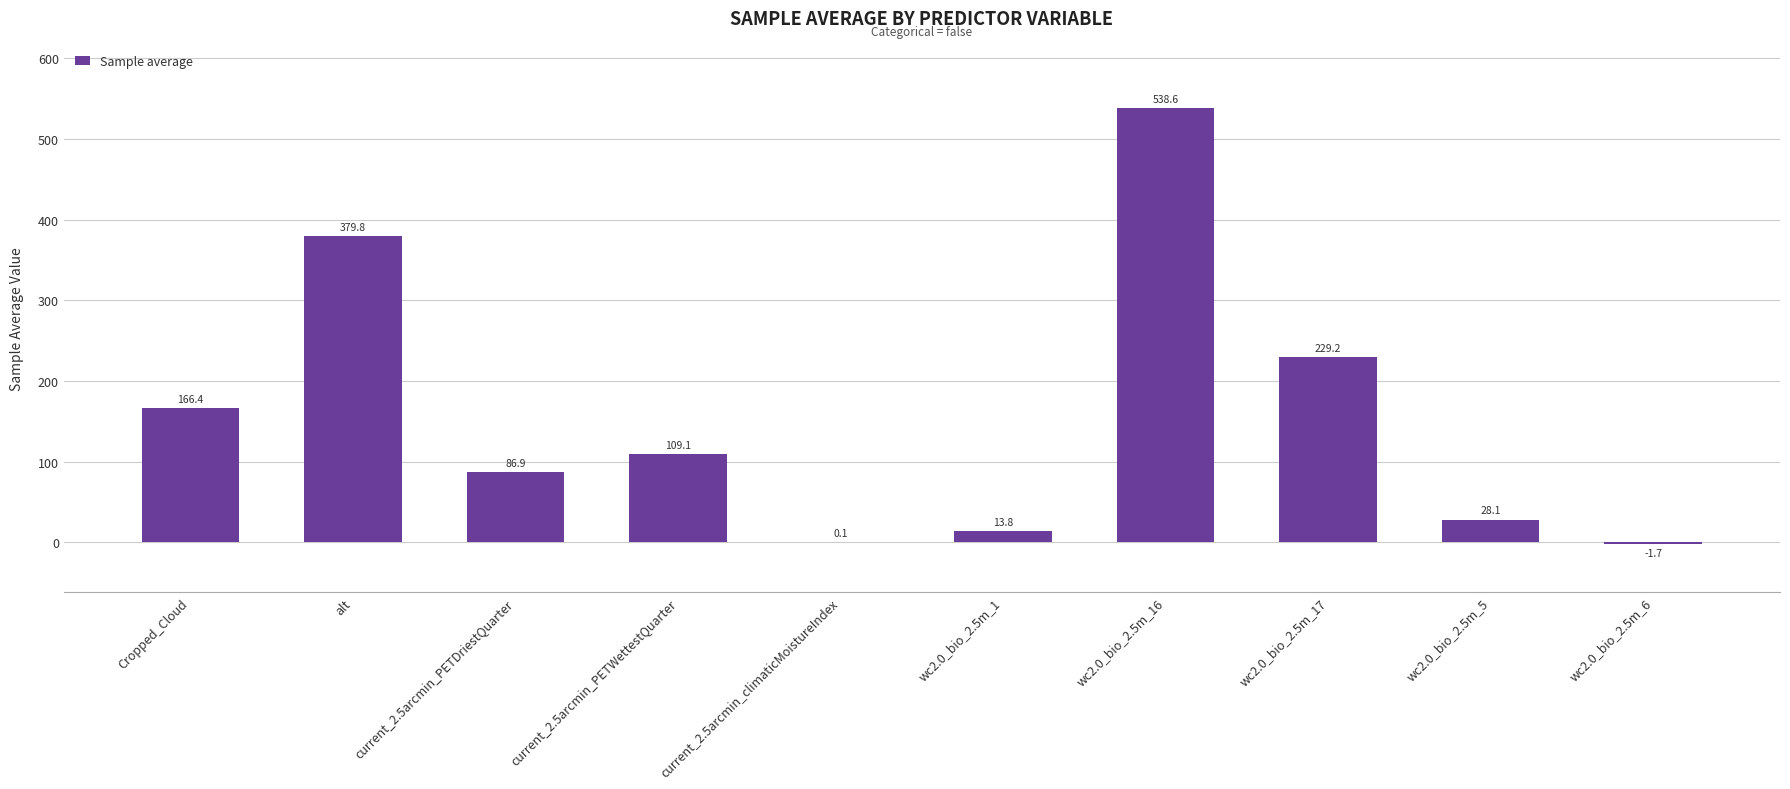

At which label does the data first exceed 109?

Cropped_Cloud